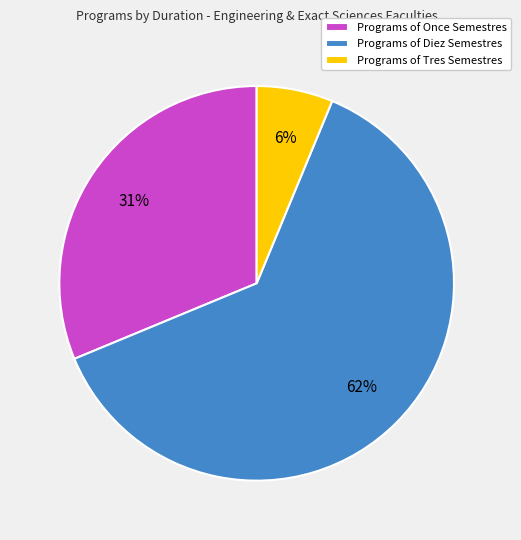

Do Programs of Diez Semestres and Programs of Tres Semestres together represent more than half of the pie?

Yes